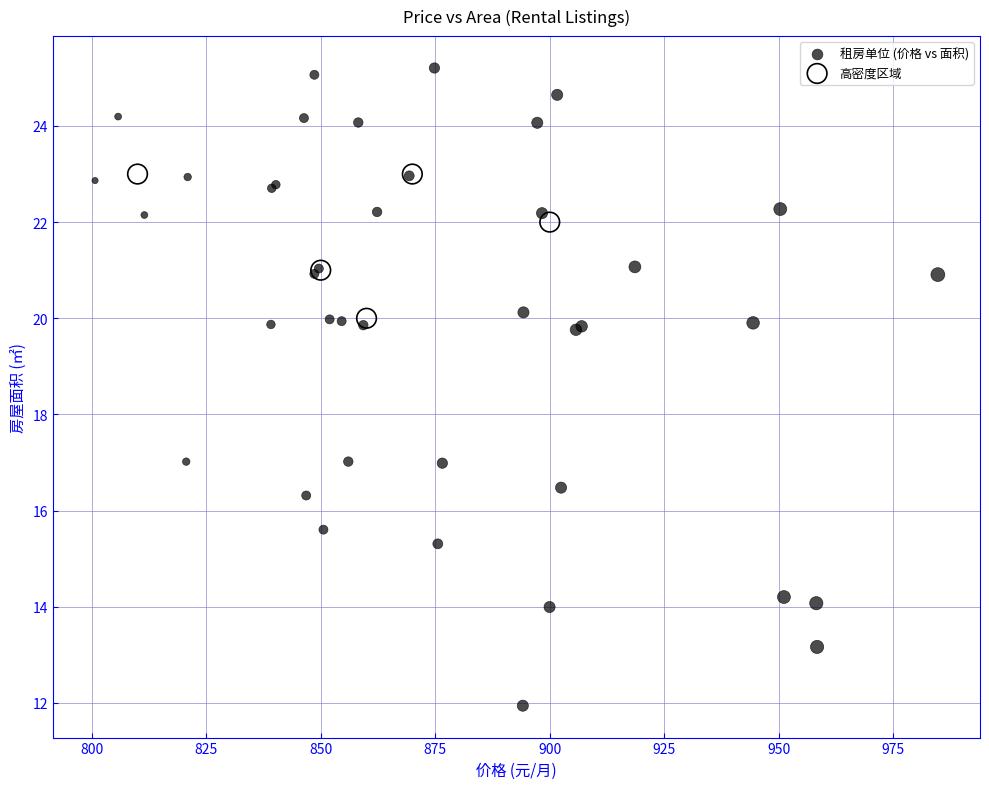

Which series reaches the minimum Y coordinate?

租房单位 (价格 vs 面积)